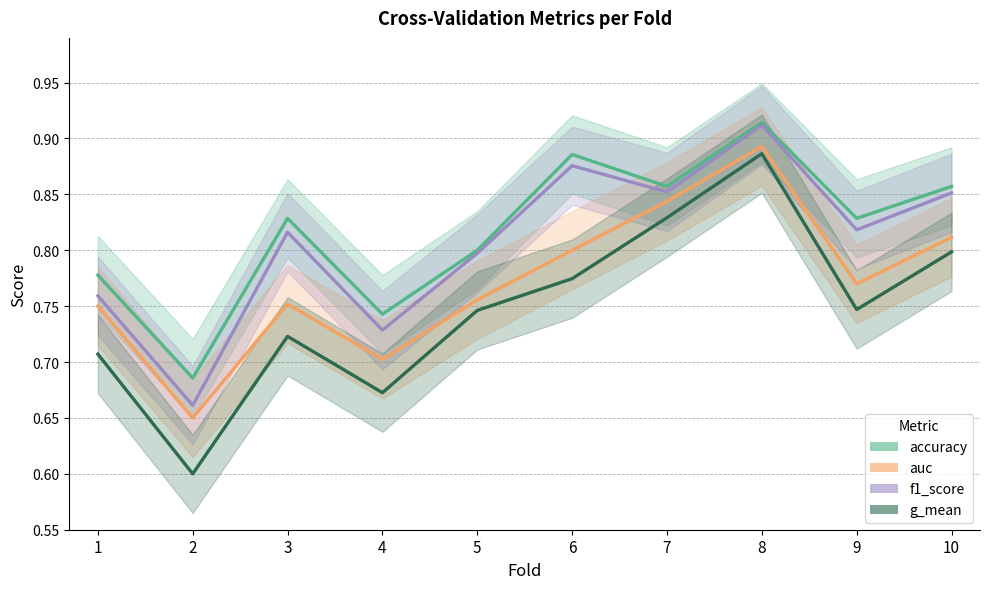

The accuracy series shows 0.7 at 2. True or false?

True